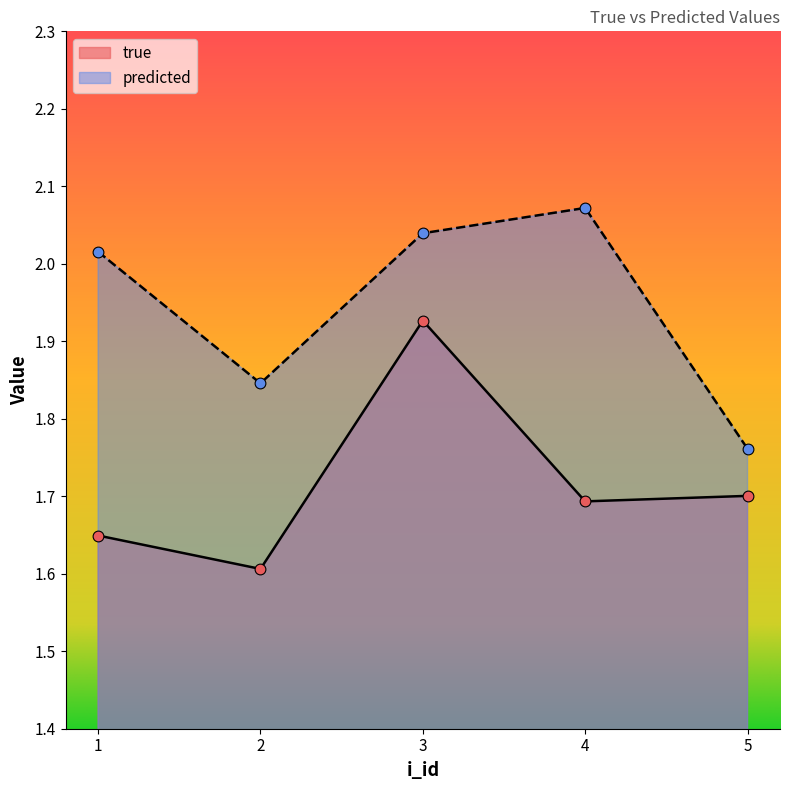

Which series reaches the maximum Y coordinate?

predicted